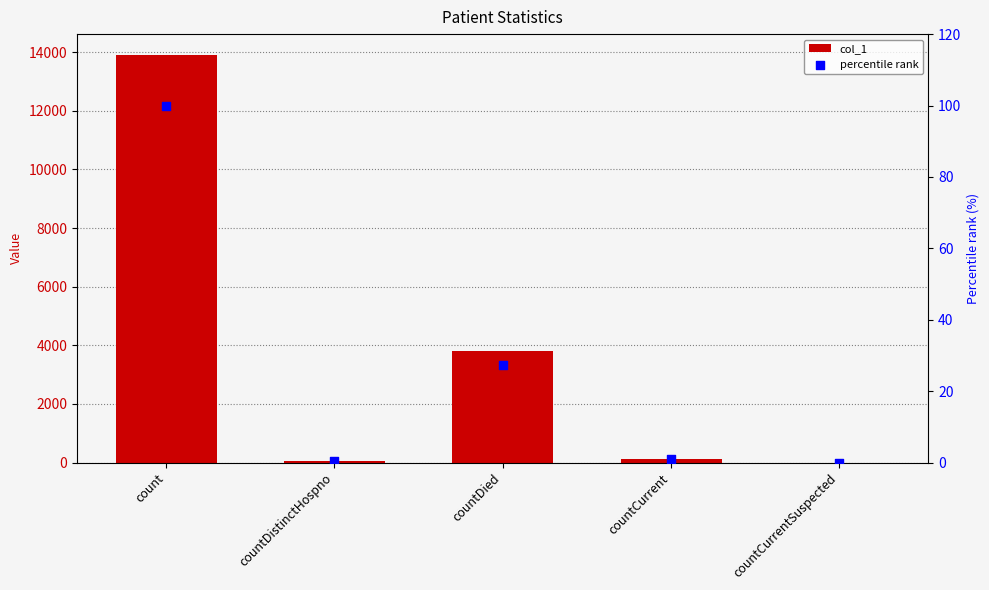

Which series has the largest total across all categories?

col_1